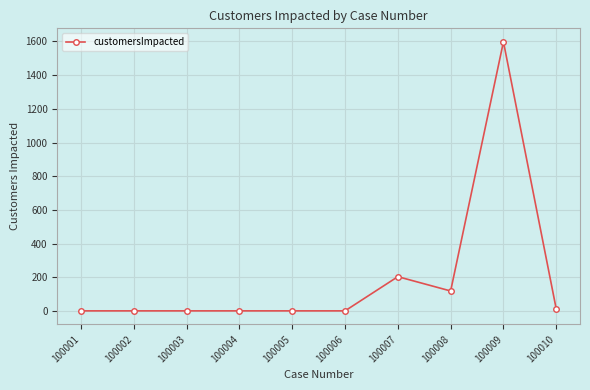

Between 100009 and 100001, which is larger?

100009